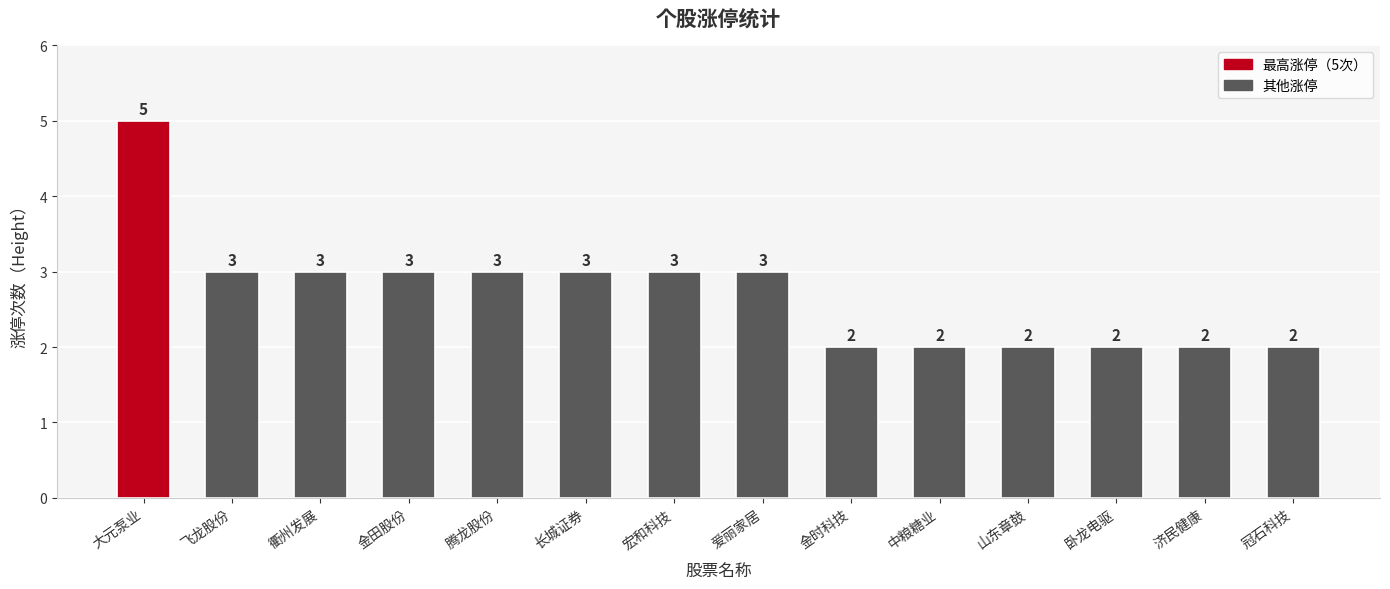

Where does the data first go above 3?

大元泵业